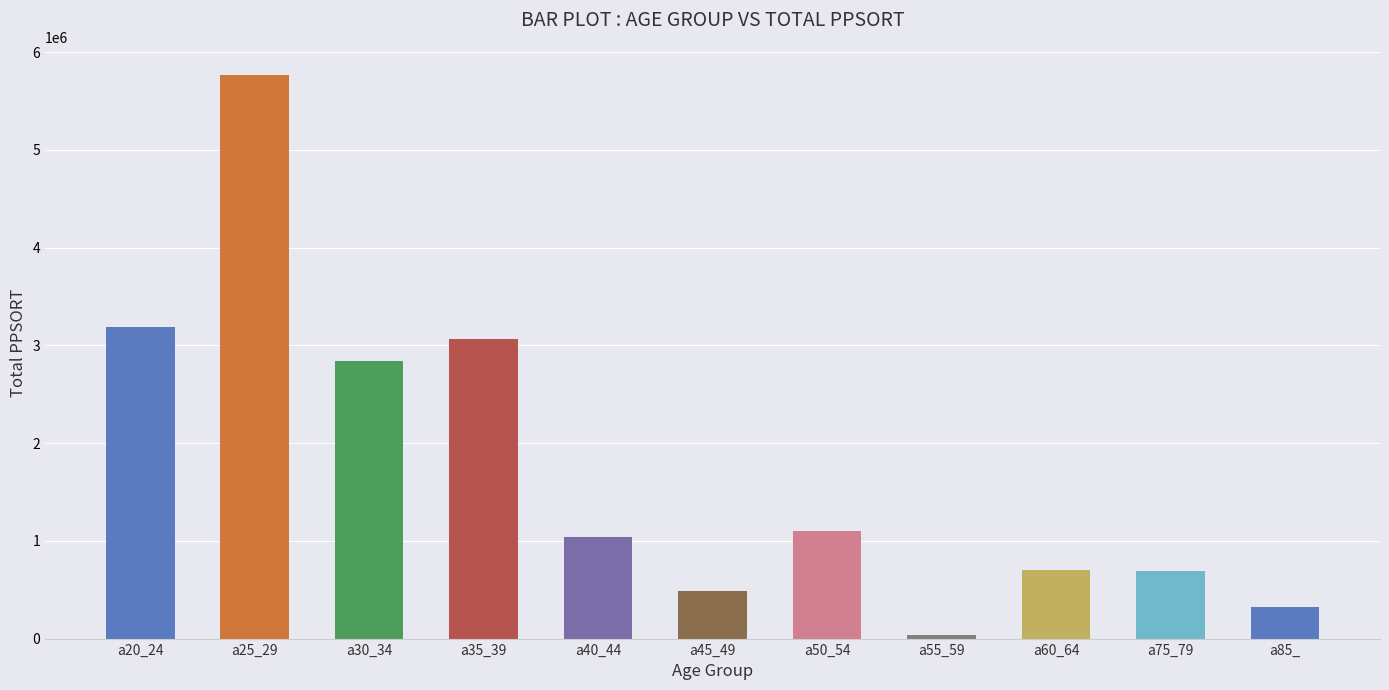

What is the value of the 9th bar from the left?

703154